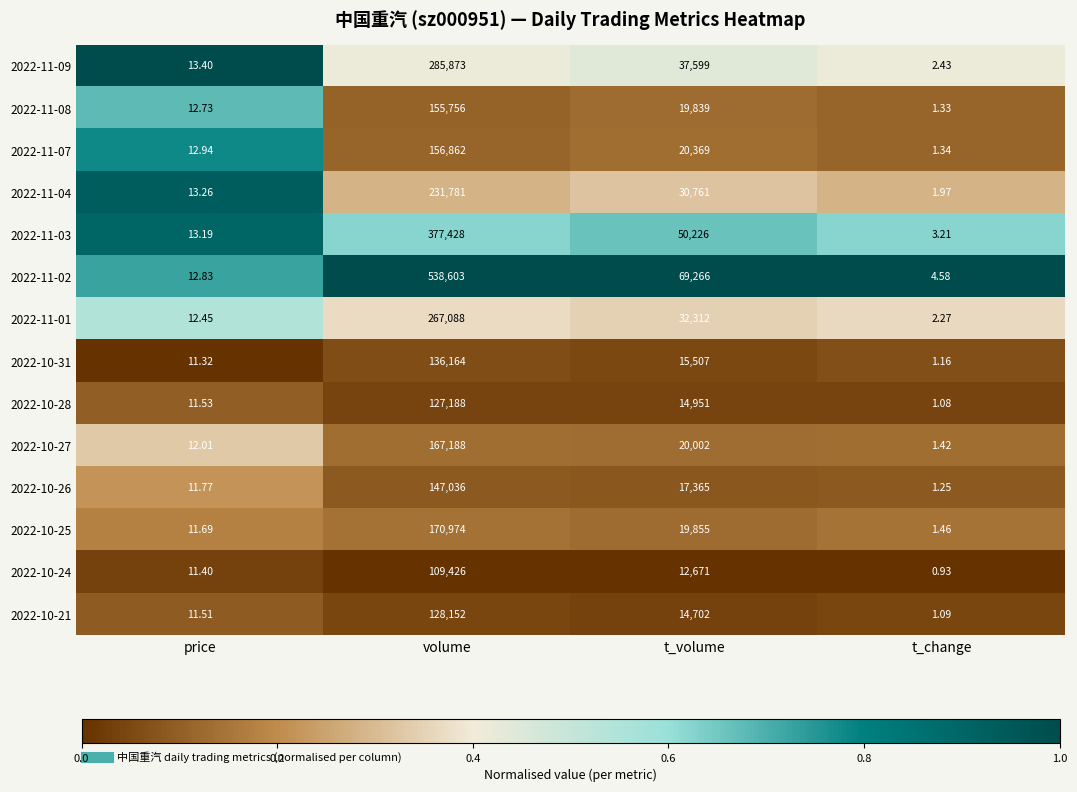

Which category has the lowest value in the 2022-11-07 series?

t_change